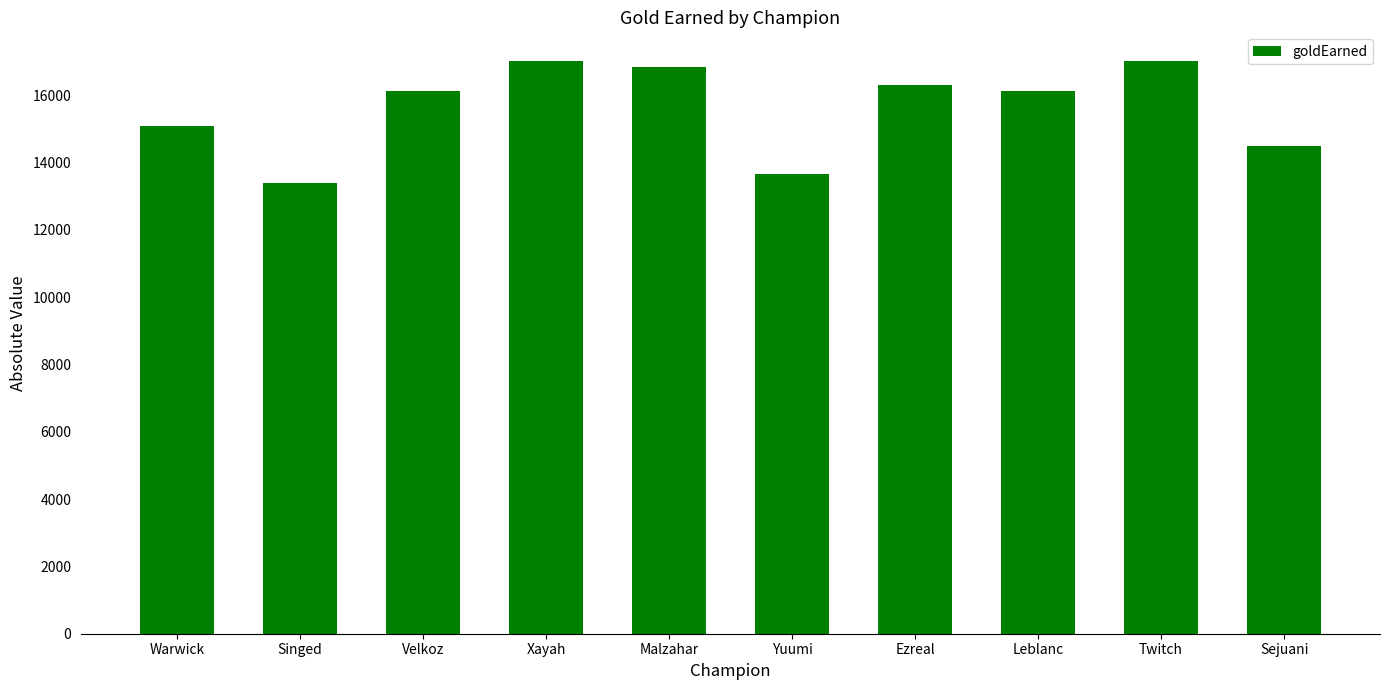

What is the sum of all values?

155978